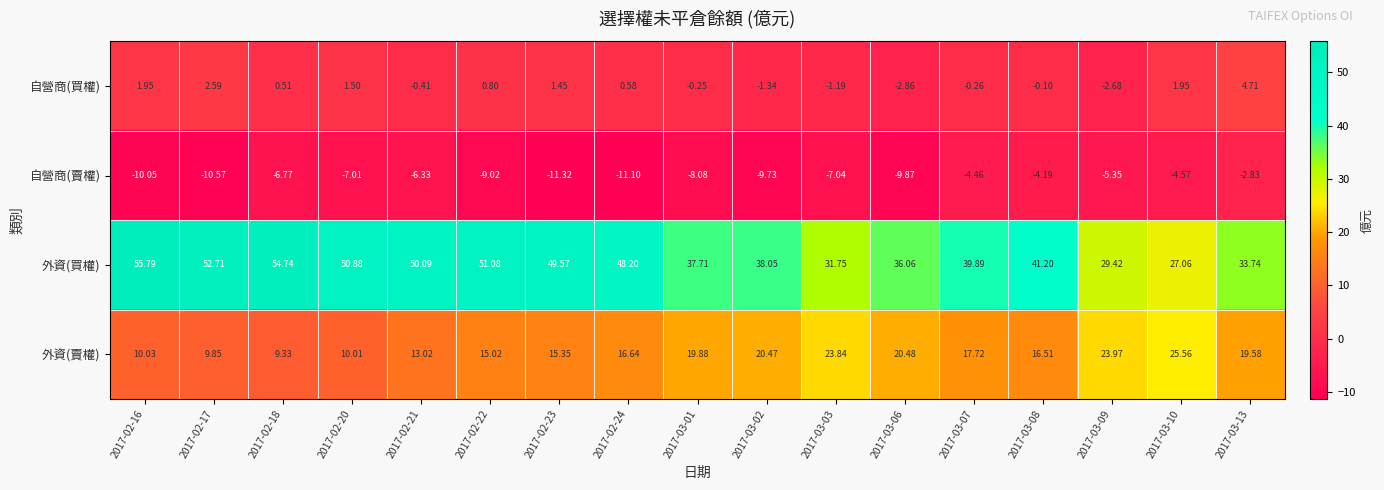

Between 2017-02-20 and 2017-03-06, which series saw the biggest shift?

外資(買權)